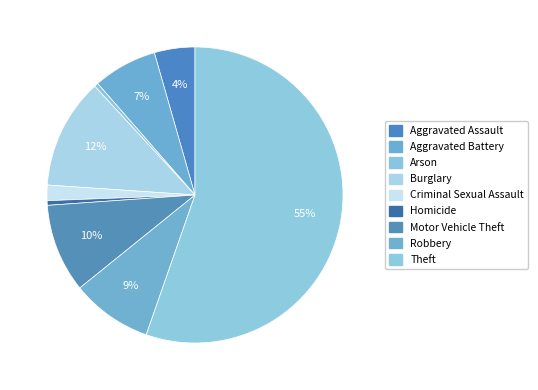

Is it true that Theft is 61% of the pie?

False